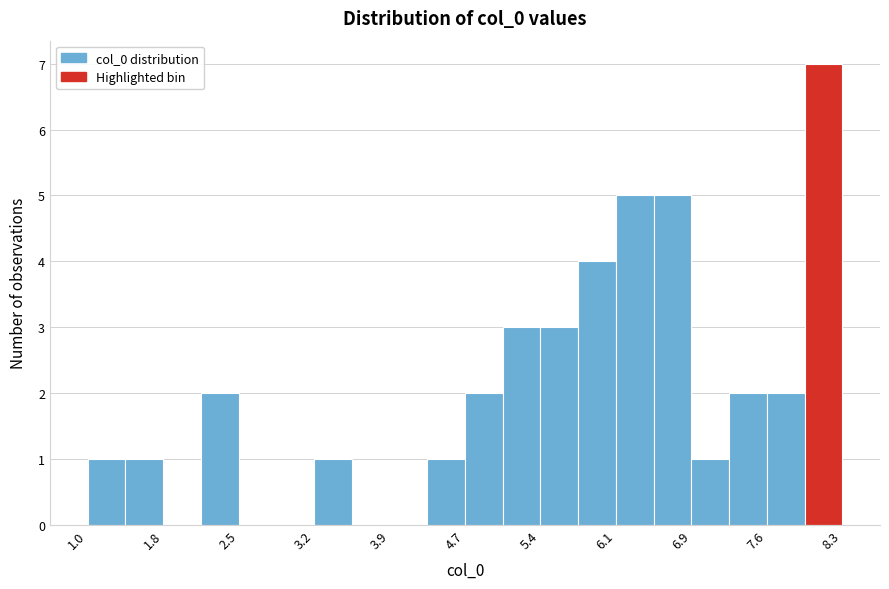

Around what value on the x-axis is the tallest bar? Give the approximate position of its centre, as read against the axis.

8.1